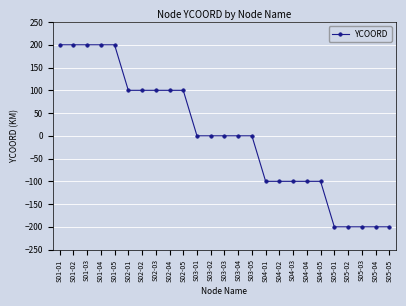

Reading right to left, list all the values displayed in this chart.

-200	-200	-200	-200	-200	-100	-100	-100	-100	-100	0	0	0	0	0	100	100	100	100	100	200	200	200	200	200